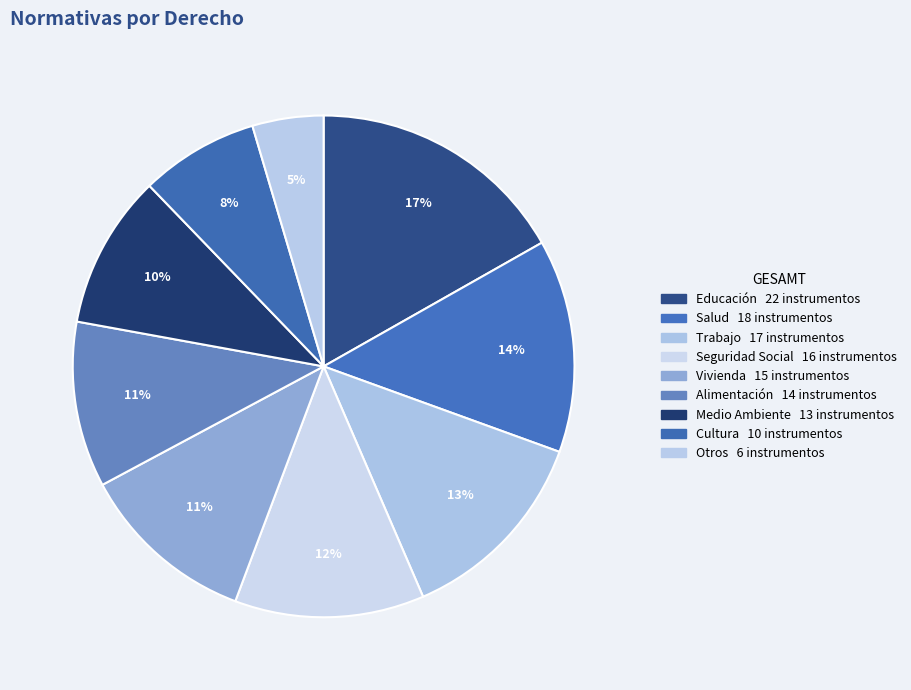

How many segments does this pie chart have?

9